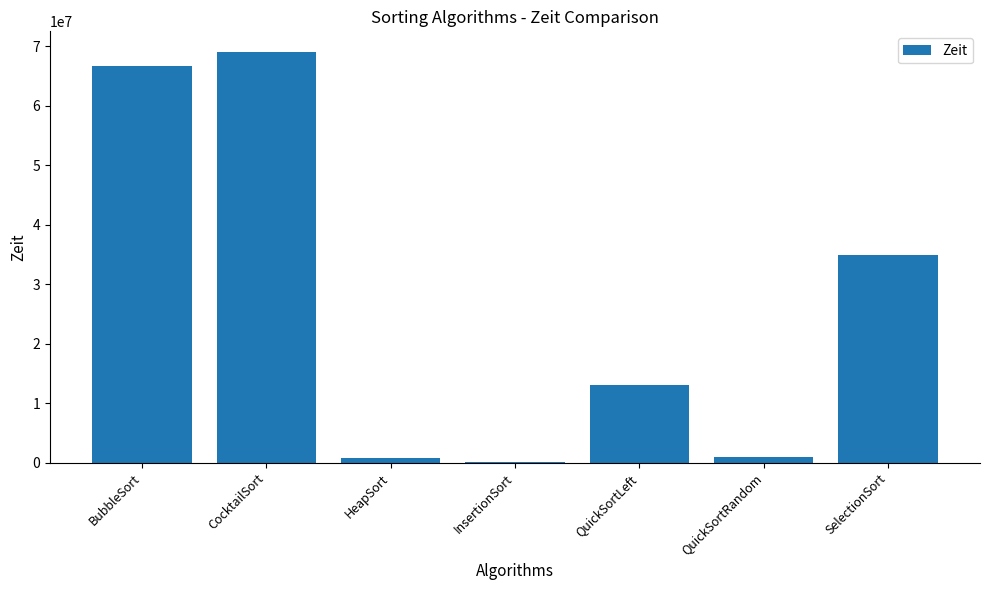

What is the maximum value shown in the chart?

69055500